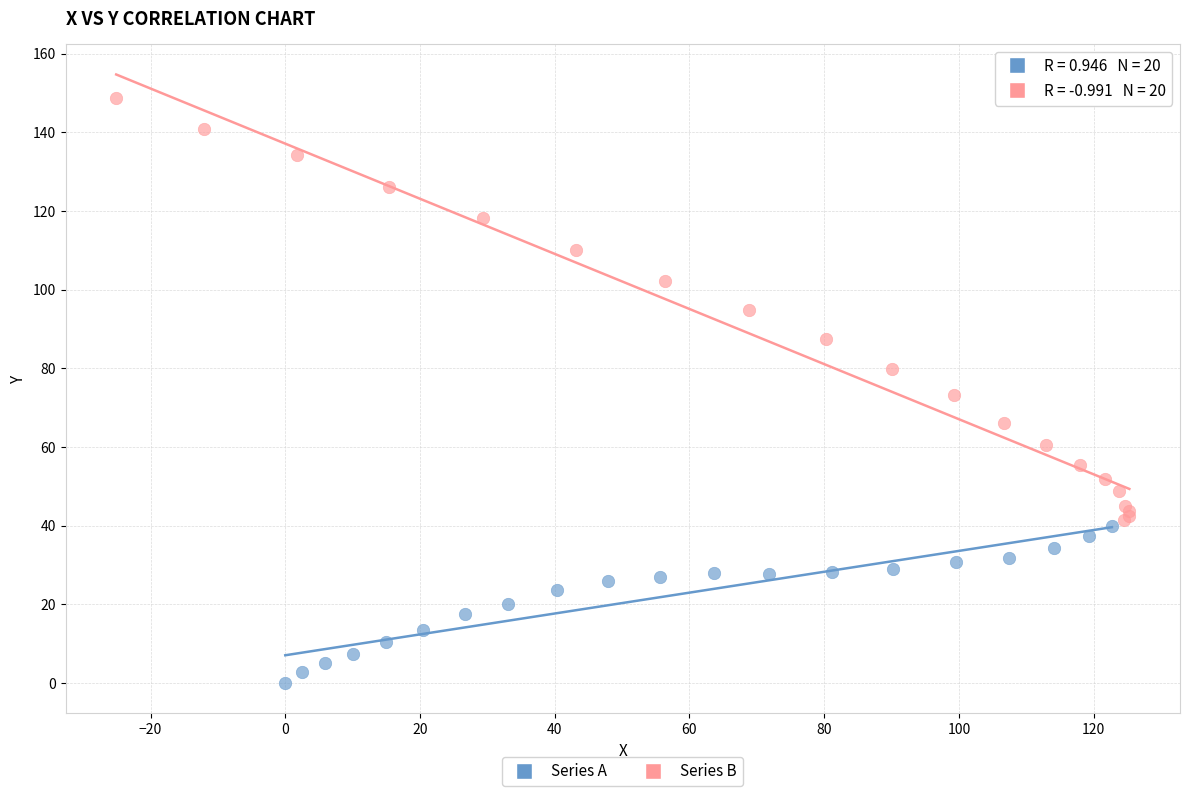

Which series has the largest Y range (max minus min)?

Series B